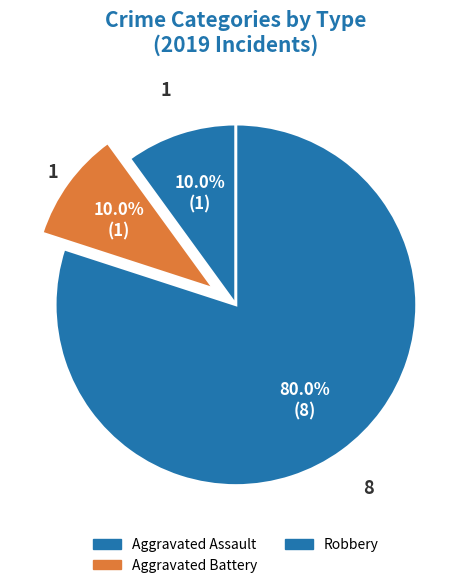

How many slices are in this pie chart?

3